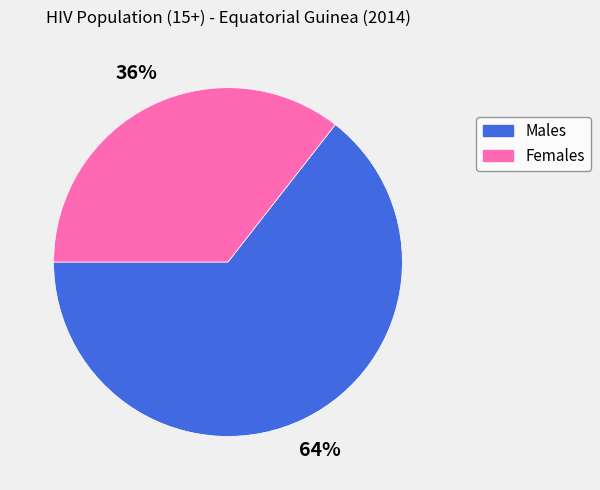

Is there any slice that represents more than half of the pie?

Yes